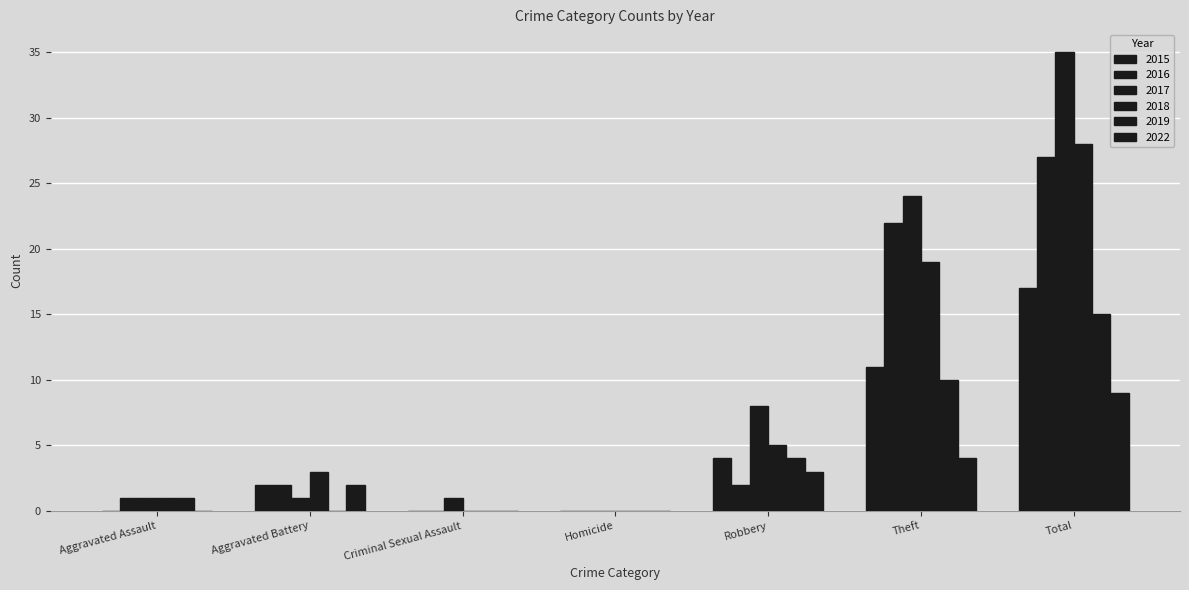

Reading right to left, extract all data points from this chart.

2015: 17	11	4	0	0	2	0
2016: 27	22	2	0	0	2	1
2017: 35	24	8	0	1	1	1
2018: 28	19	5	0	0	3	1
2019: 15	10	4	0	0	0	1
2022: 9	4	3	0	0	2	0